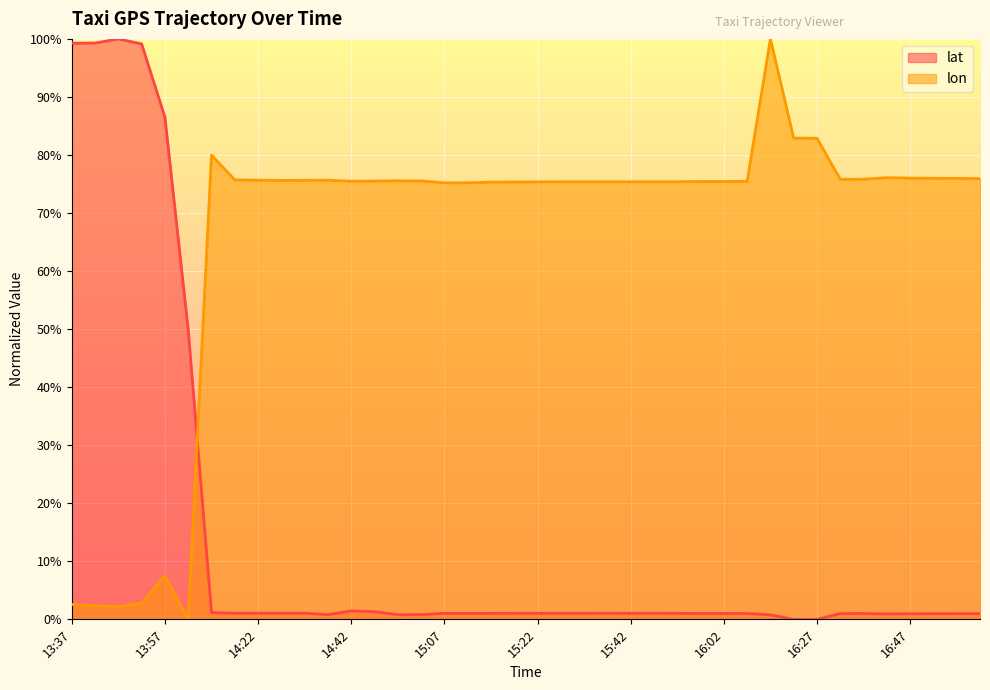

Which series has the largest range (max minus min)?

lat